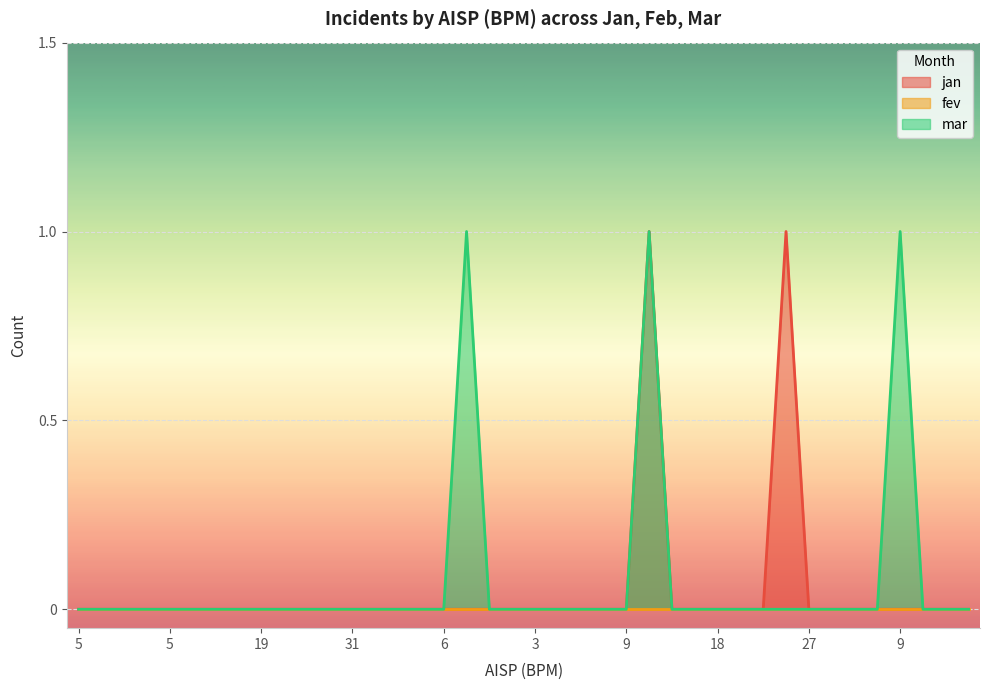

True or false: jan and mar intersect in this chart.

False